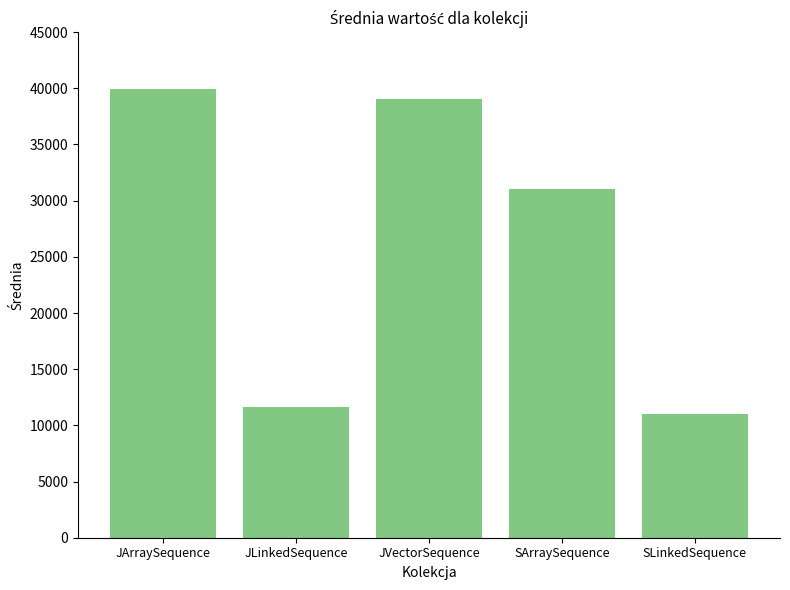

What is the label of the 3rd bar from the left?

JVectorSequence